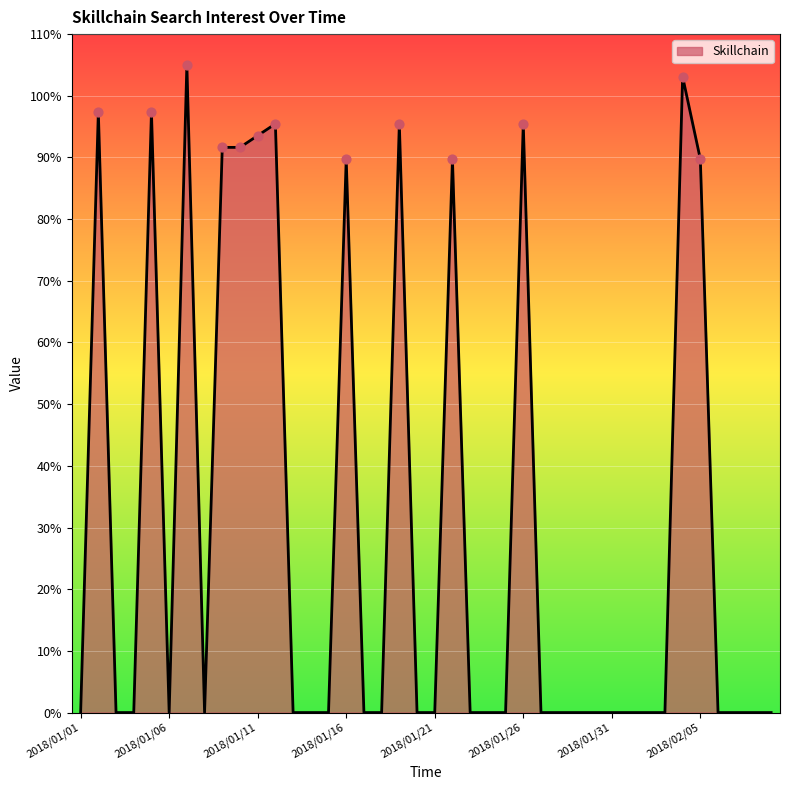

What is the difference between the maximum and minimum values?

105.0